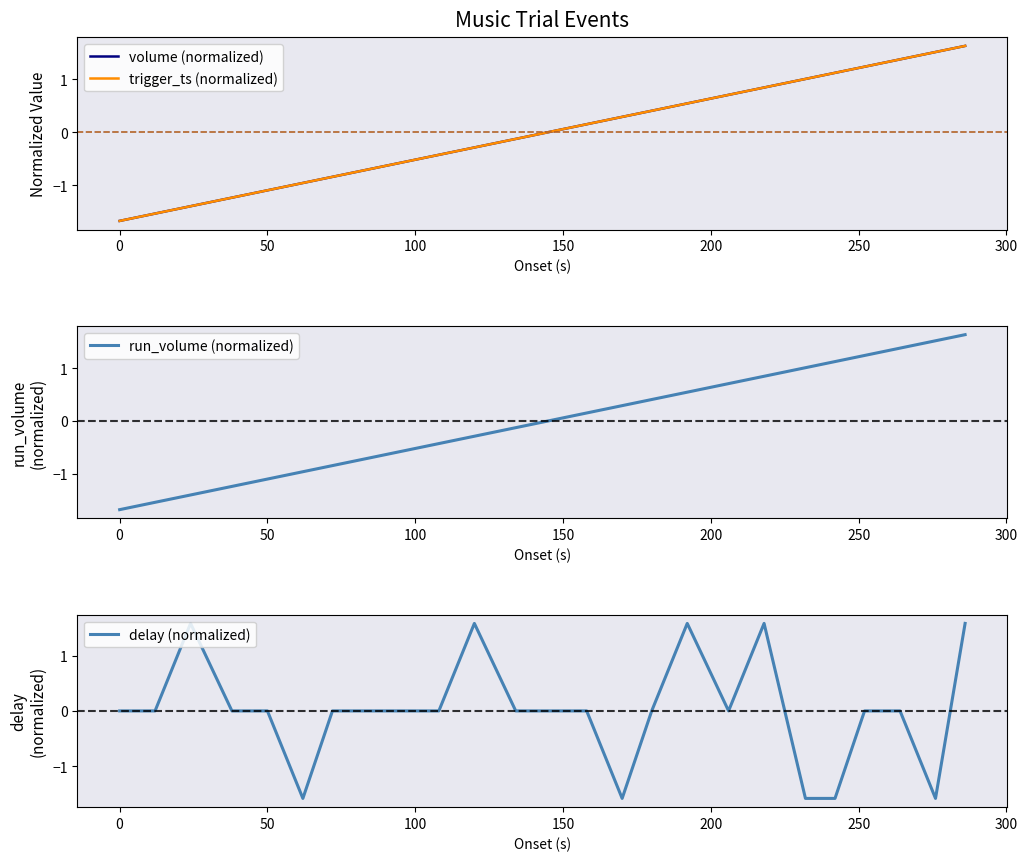

What is the highest value of the trigger_ts (normalized) series?

1.6